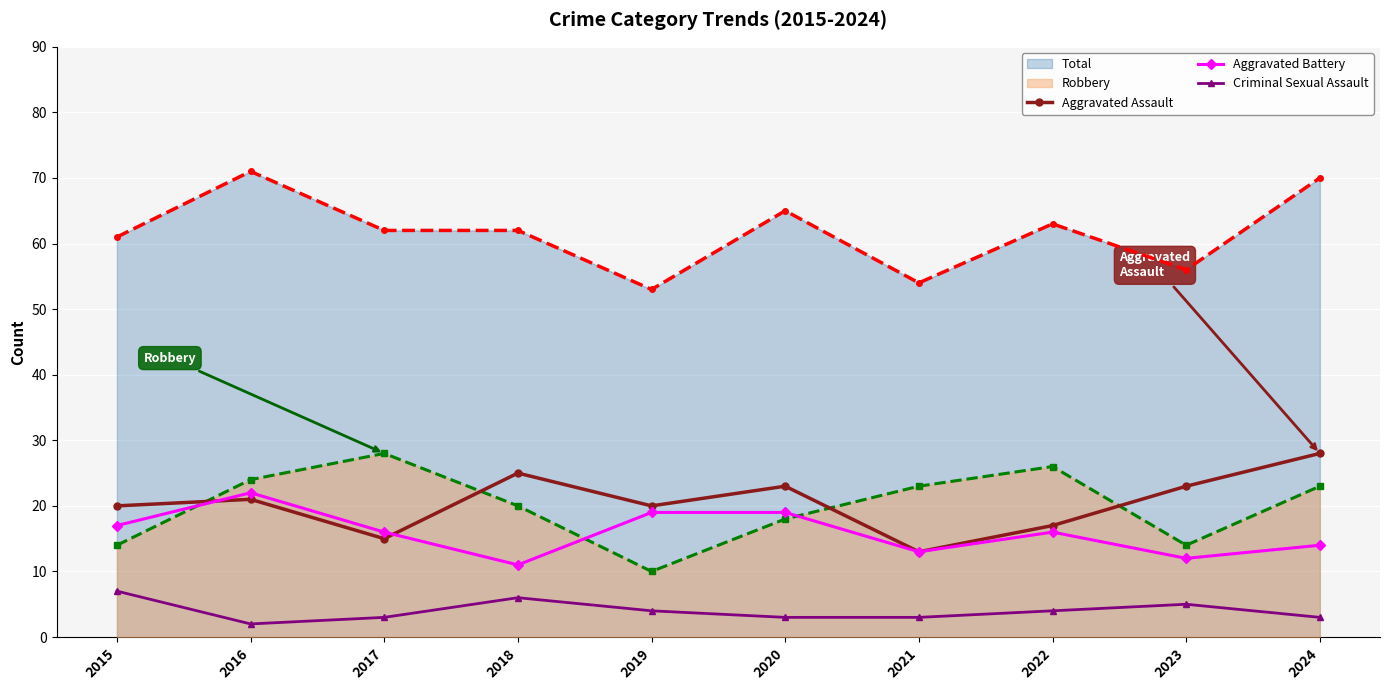

At 2021, list the series in order from smallest to largest.

Criminal Sexual Assault, Aggravated Assault, Aggravated Battery, Robbery, Total